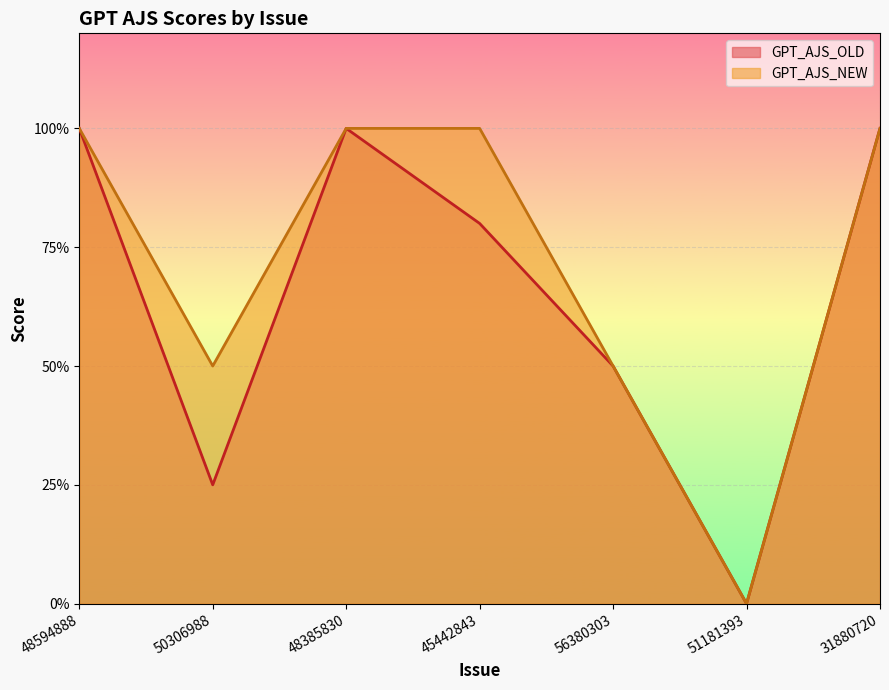

At which category does GPT_AJS_NEW reach its first local valley?

50306988